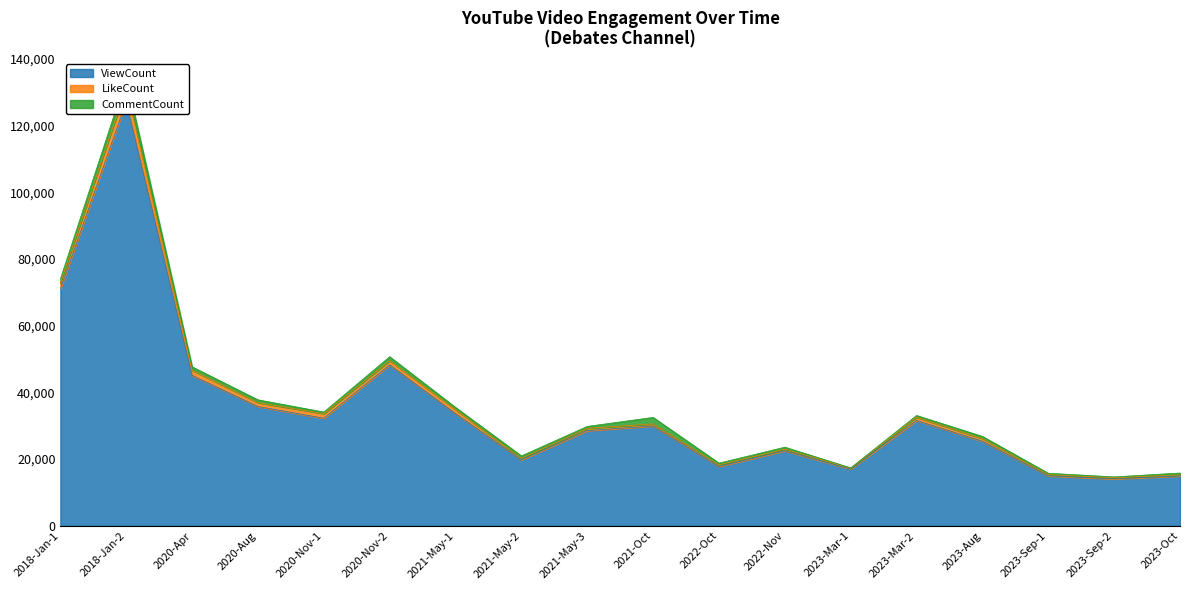

Reading left to right, transcribe all the data shown in this chart.

ViewCount: 2018-Jan-1=70975	2018-Jan-2=127049	2020-Apr=45084	2020-Aug=35754	2020-Nov-1=32247	2020-Nov-2=48264	2021-May-1=33649	2021-May-2=19800	2021-May-3=28531	2021-Oct=29918	2022-Oct=17813	2022-Nov=22486	2023-Mar-1=17009	2023-Mar-2=31576	2023-Aug=25353	2023-Sep-1=14959	2023-Sep-2=14053	2023-Oct=14952
LikeCount: 2018-Jan-1=1790	2018-Jan-2=4283	2020-Apr=1550	2020-Aug=1171	2020-Nov-1=1376	2020-Nov-2=1246	2021-May-1=1196	2021-May-2=405	2021-May-3=701	2021-Oct=621	2022-Oct=469	2022-Nov=501	2023-Mar-1=239	2023-Mar-2=1003	2023-Aug=789	2023-Sep-1=372	2023-Sep-2=385	2023-Oct=314
CommentCount: 2018-Jan-1=1214	2018-Jan-2=2834	2020-Apr=1022	2020-Aug=834	2020-Nov-1=472	2020-Nov-2=1172	2021-May-1=642	2021-May-2=746	2021-May-3=562	2021-Oct=1955	2022-Oct=509	2022-Nov=584	2023-Mar-1=113	2023-Mar-2=495	2023-Aug=655	2023-Sep-1=422	2023-Sep-2=223	2023-Oct=561